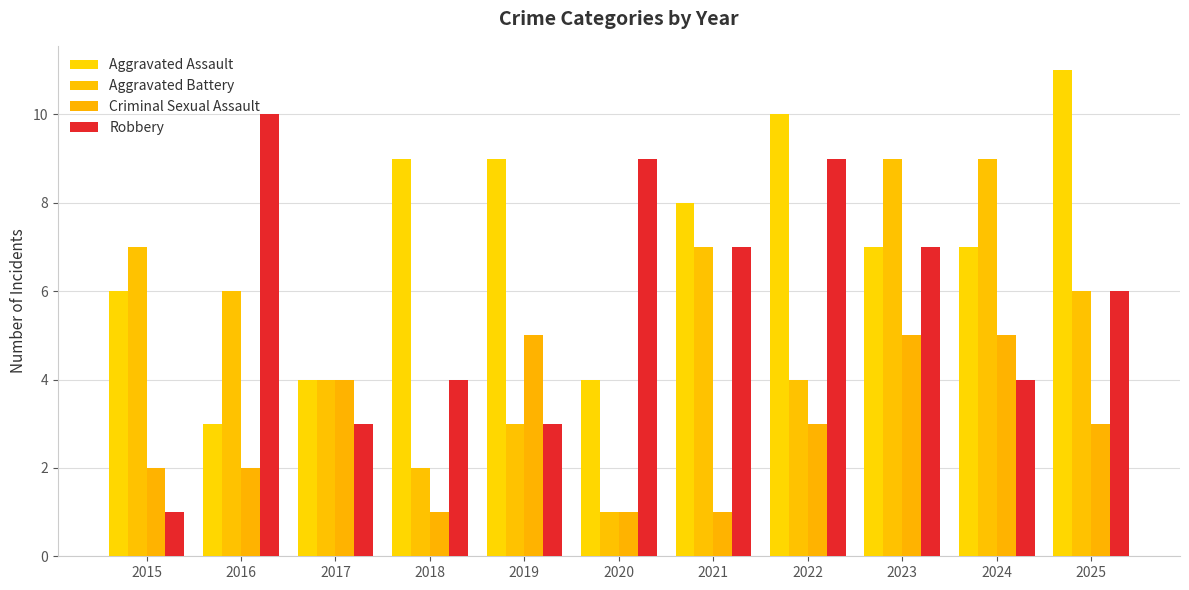

What is the difference between the highest and lowest values at 2023?

4